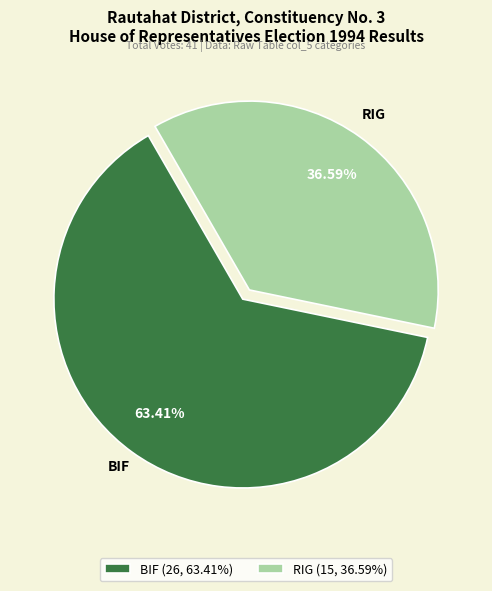

To the nearest percent, what portion does BIF represent?

63%